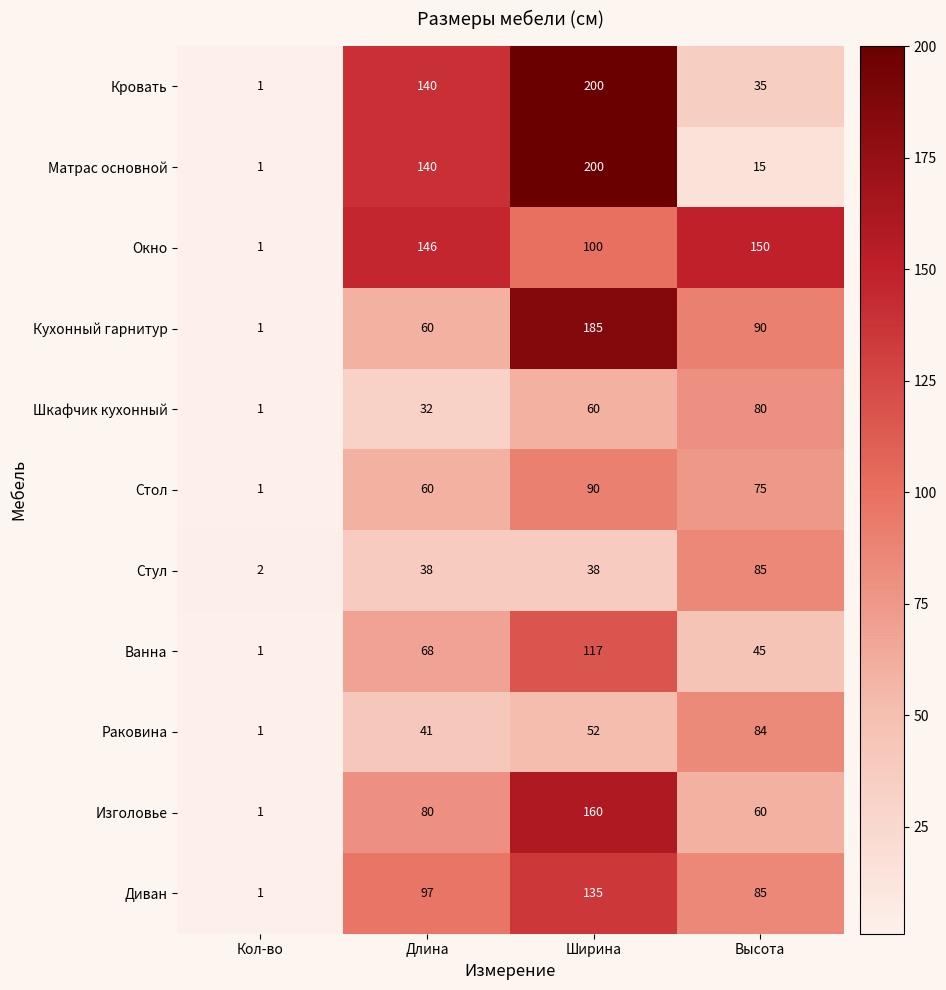

What is the average value of the Матрас основной series?

89